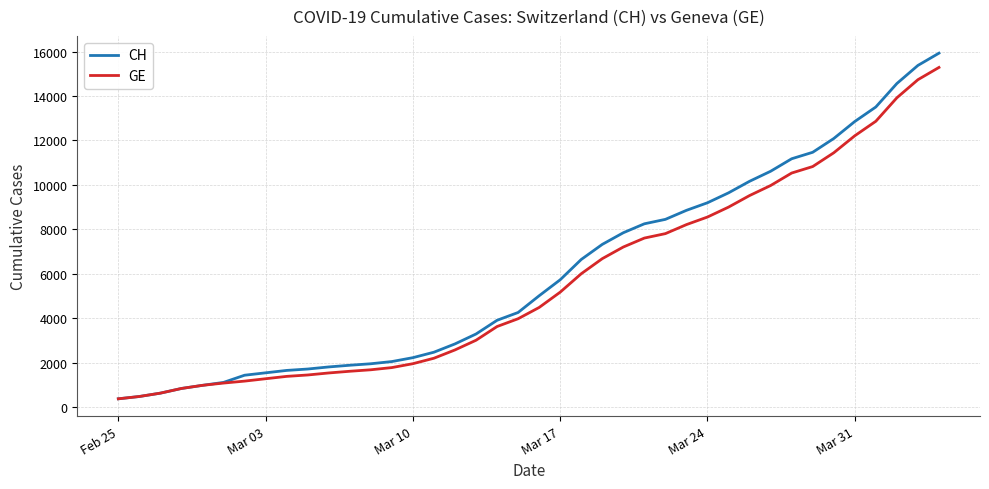

List the series in order of their peak value, highest first.

CH, GE